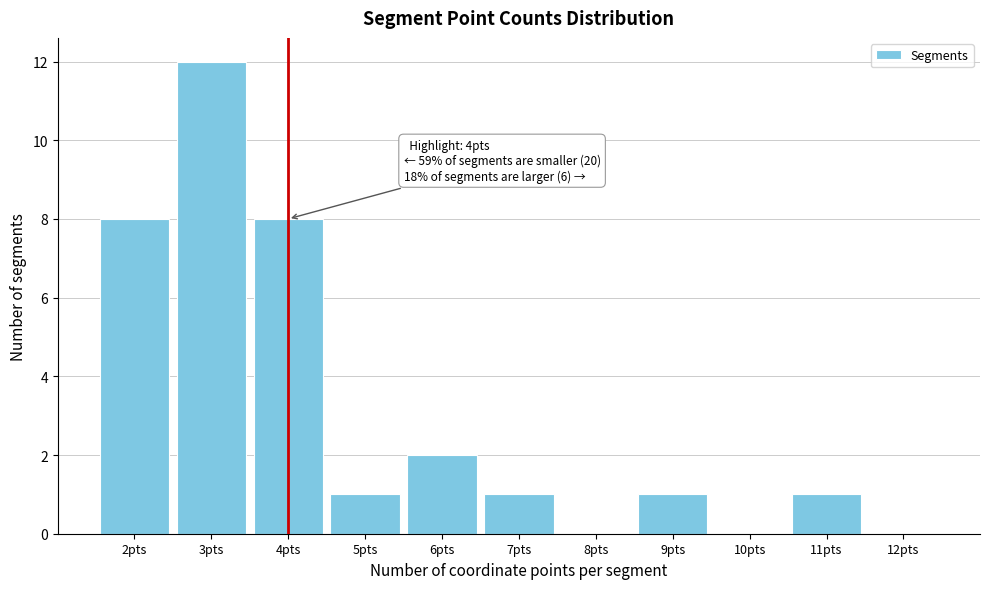

Over which range of the x-axis is the bar tallest?

2.5 to 3.5